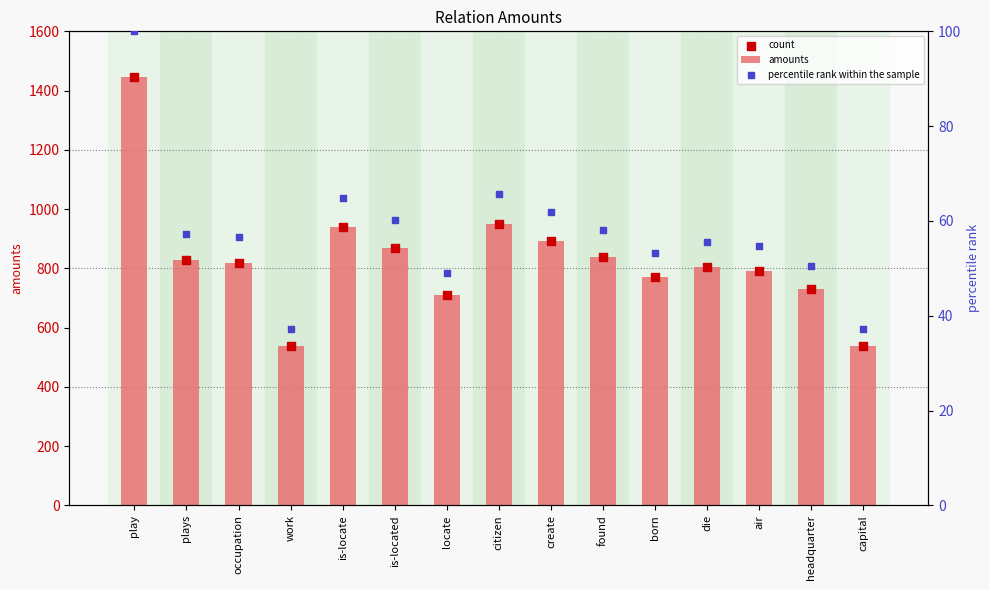

Which series reaches the minimum Y coordinate?

percentile rank within the sample